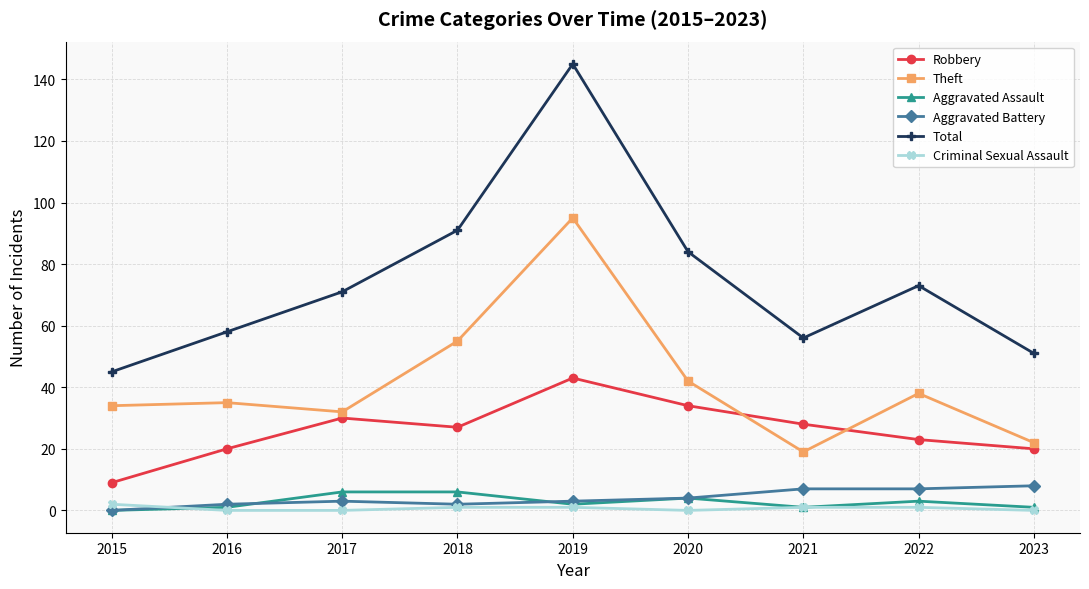

What value does the Robbery series have at 2022, to the nearest 10?

20